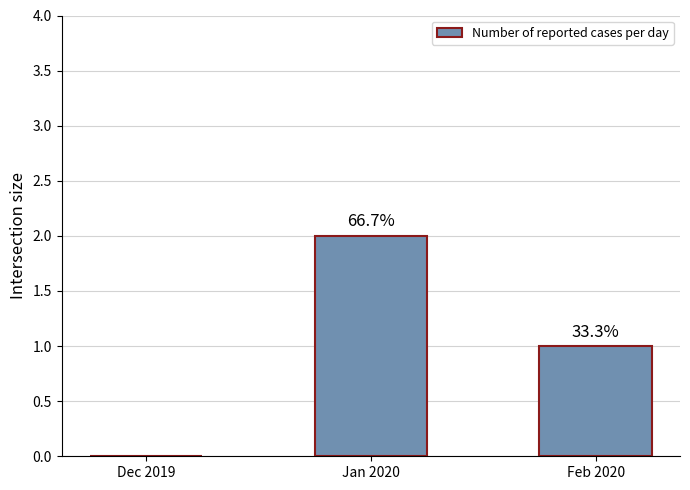

Are the bars horizontal?

No